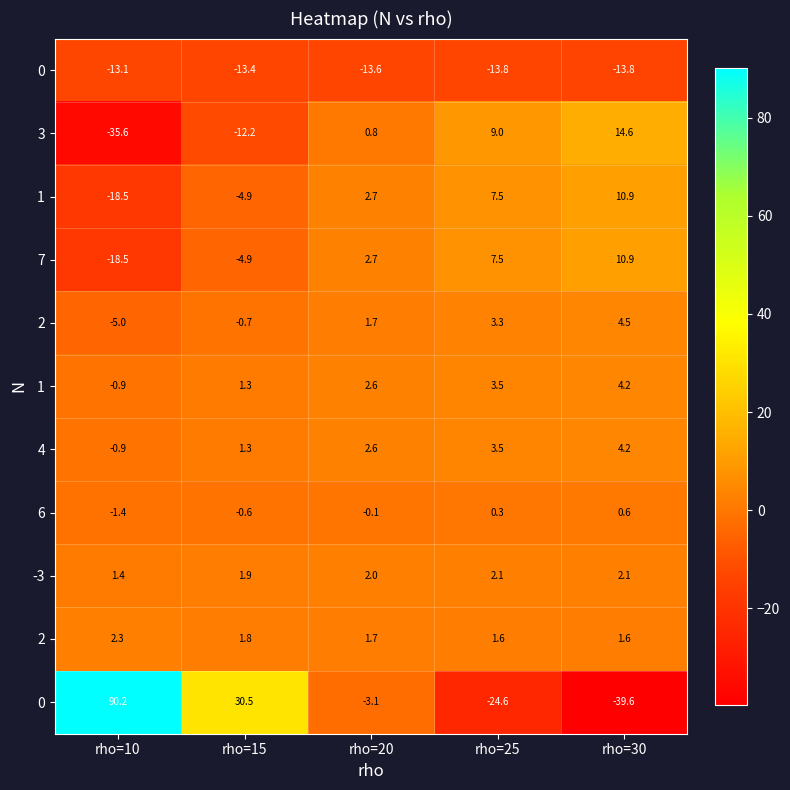

What is the spread (max minus min) of values at rho=25?

33.6